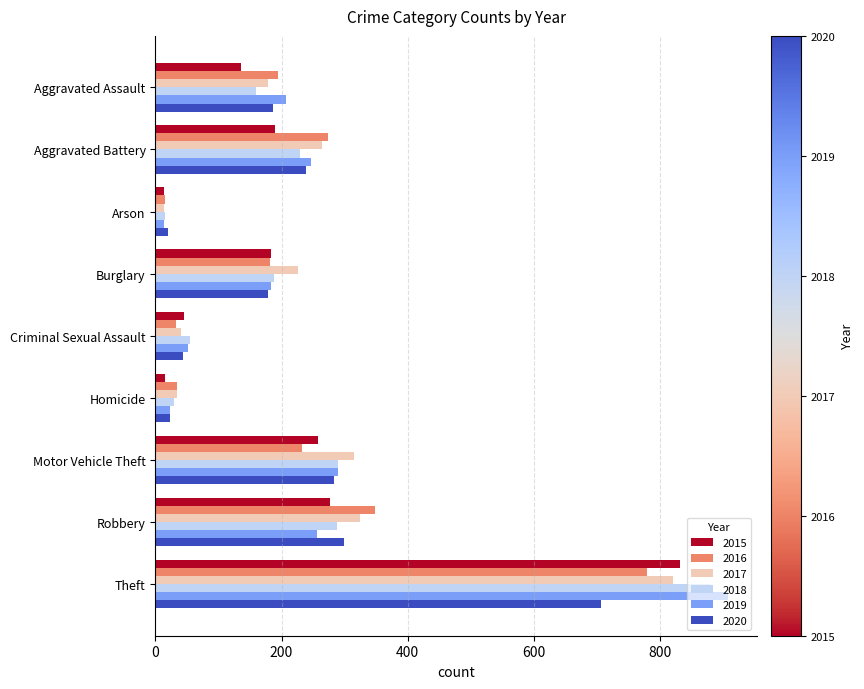

What is the greatest value displayed?

908